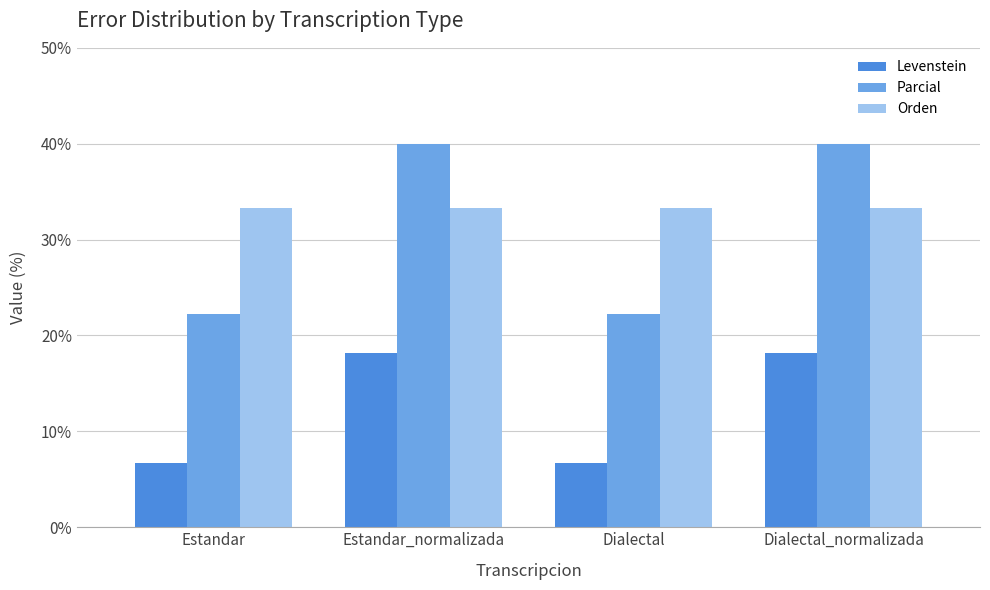

What is the difference between the highest and lowest values at Estandar_normalizada?

21.8